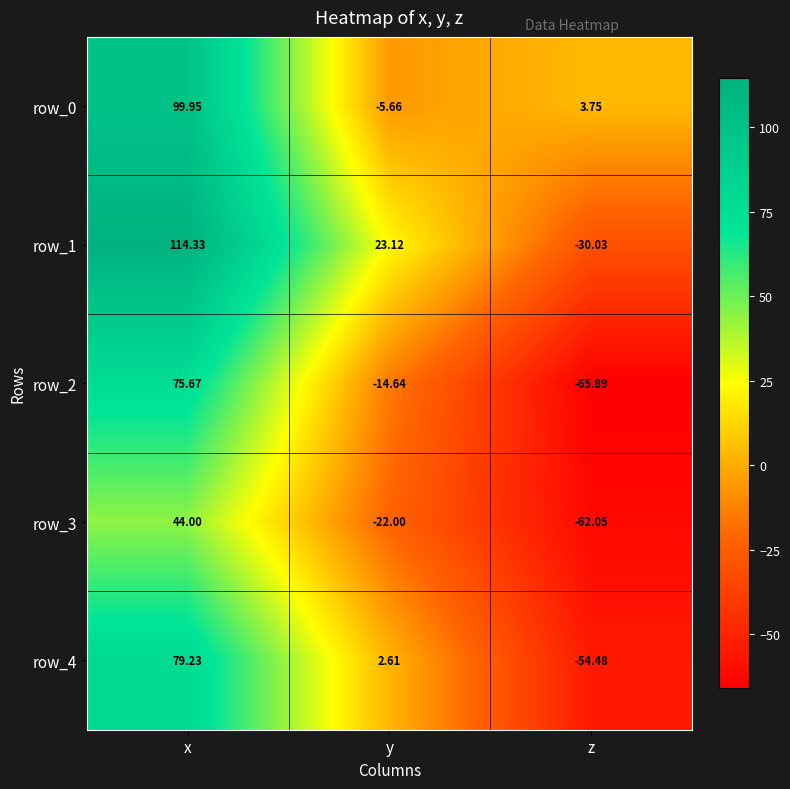

Which category has the highest value across all series?

x